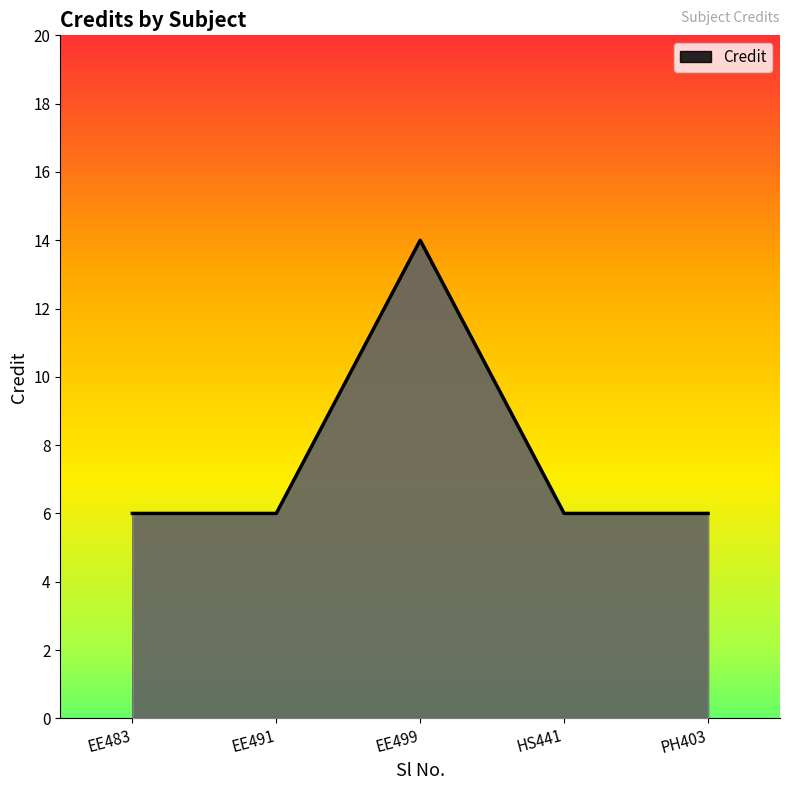

The value at PH403 is 6. True or false?

True